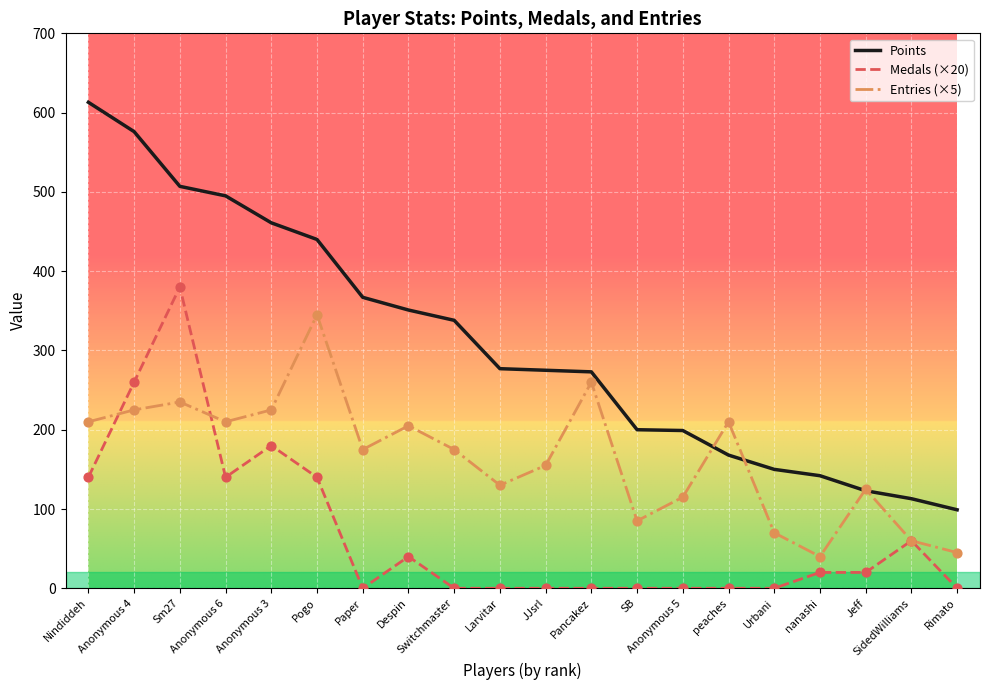

What is the total value across all series at Switchmaster?

513